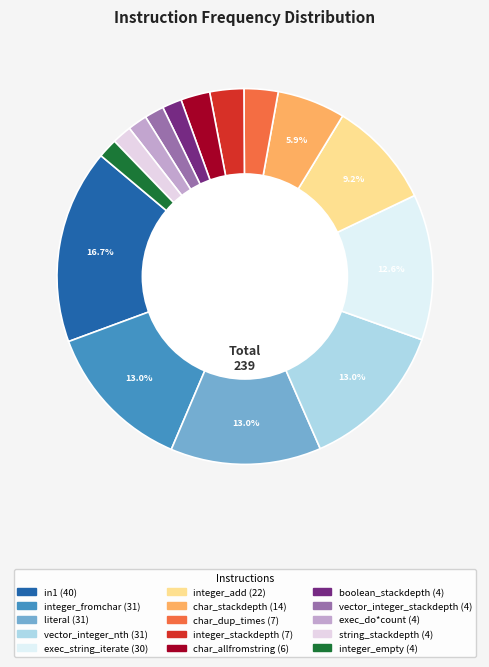

To the nearest percent, what portion does literal represent?

13%